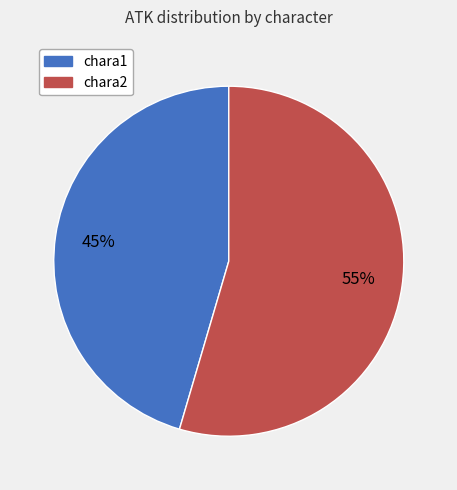

How many segments does this pie chart have?

2